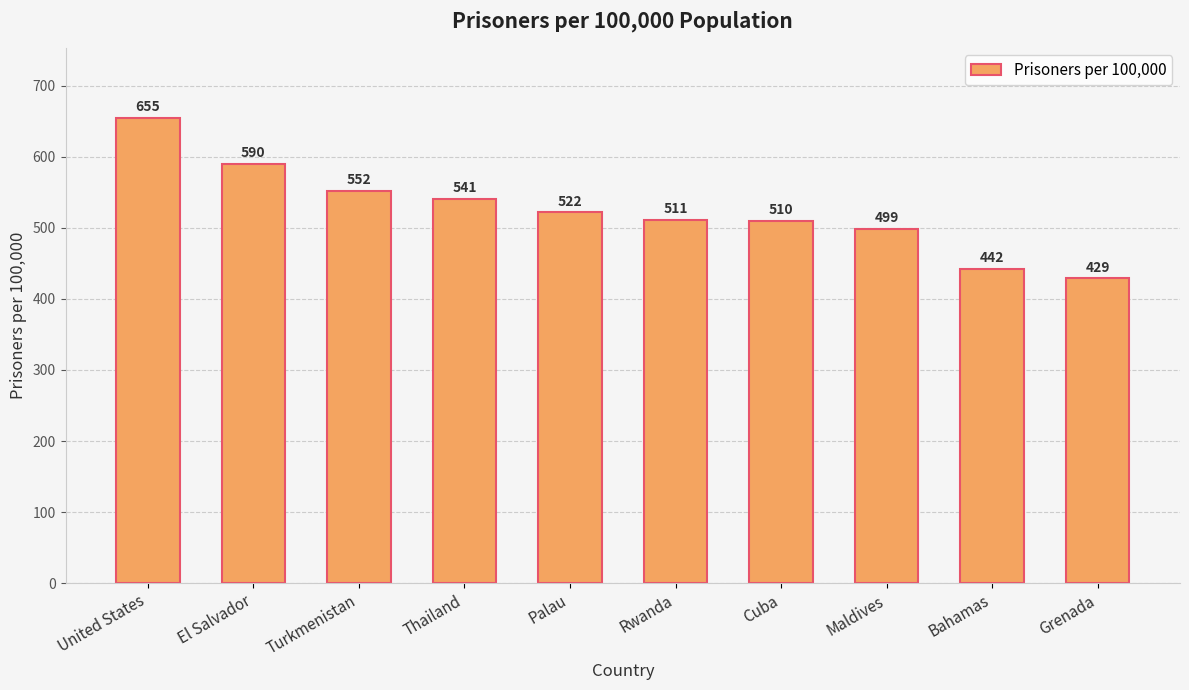

The value at United States is 444. True or false?

False